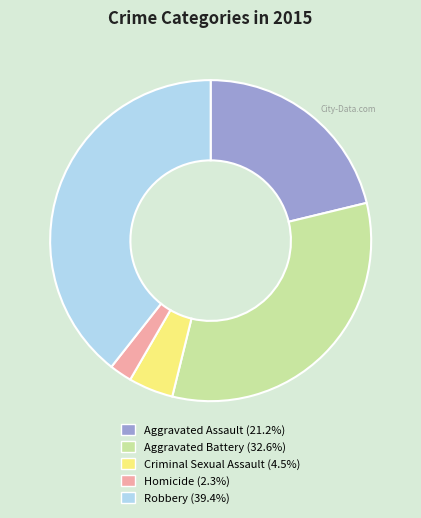

Which category has the biggest portion of the pie?

Robbery